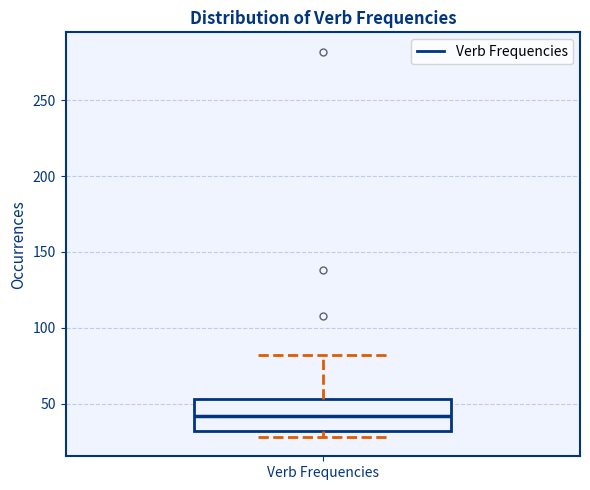

Where does the median line of the box for Verb Frequencies sit on the y-axis? The values are not printed on the chart, so give them approximately, as read against the axis.

40